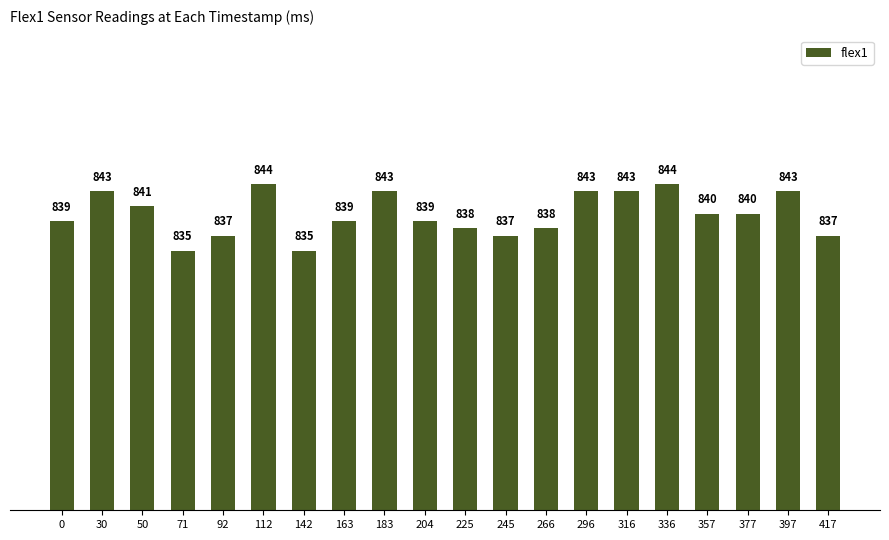

The value at 112 is 1331. True or false?

False